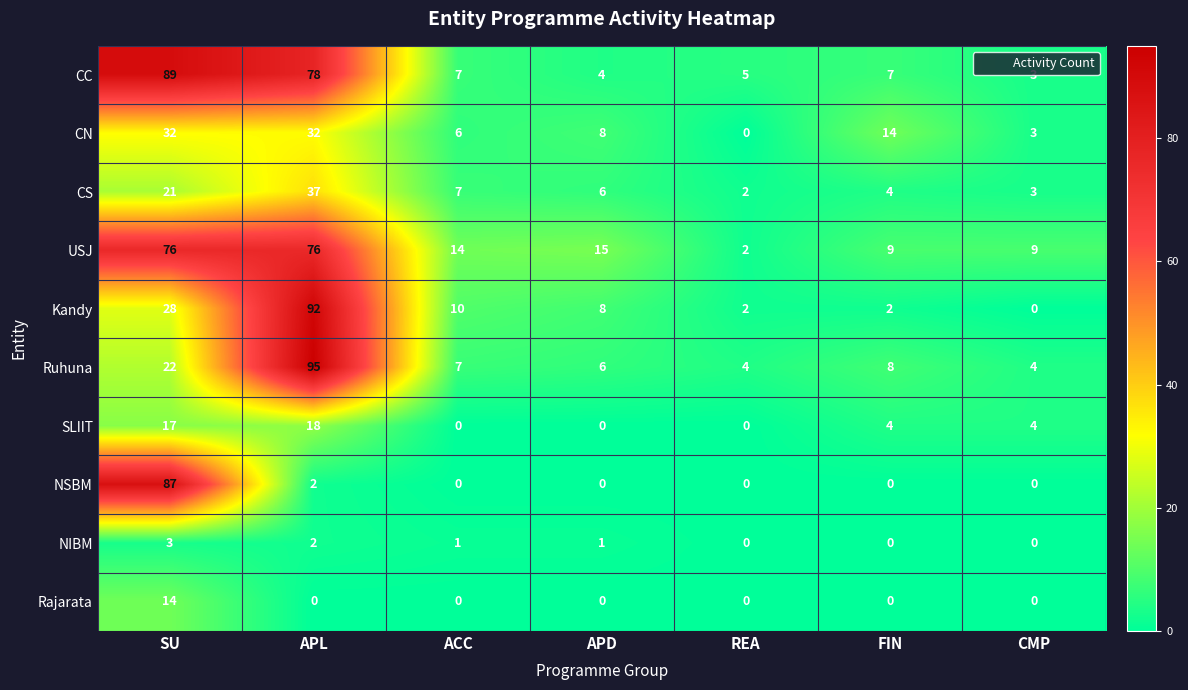

The value of Ruhuna at CMP is 4. True or false?

True